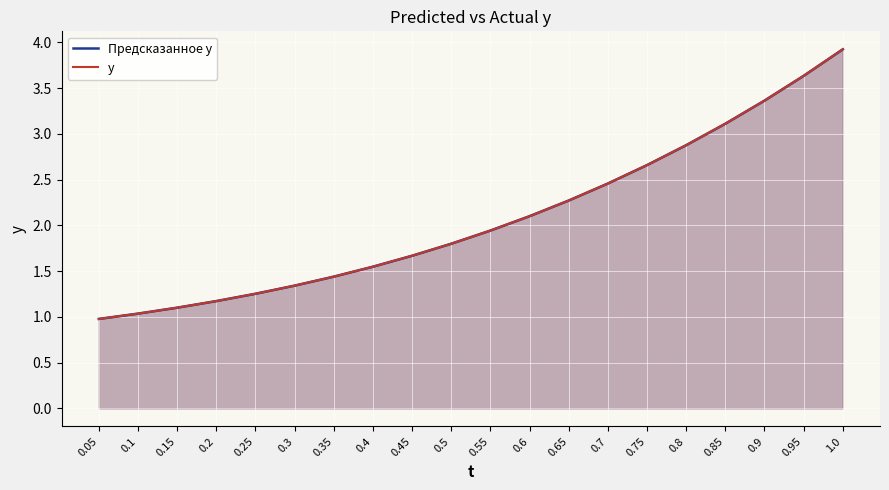

The y series shows 3.1 at 0.55. True or false?

False